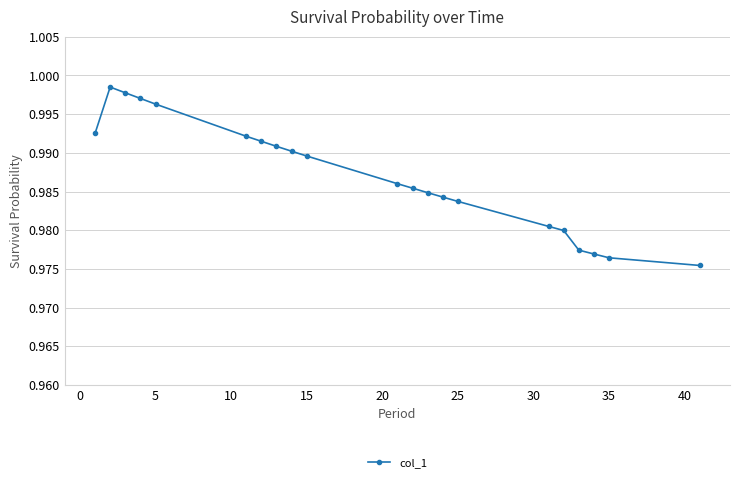

True or false: there are more than 0 points higher than both neighbors.

True